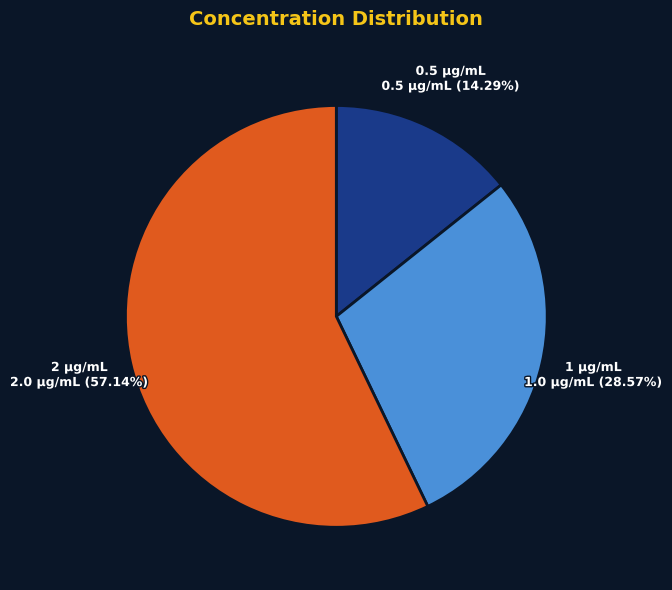

Count the number of slices in the pie.

3